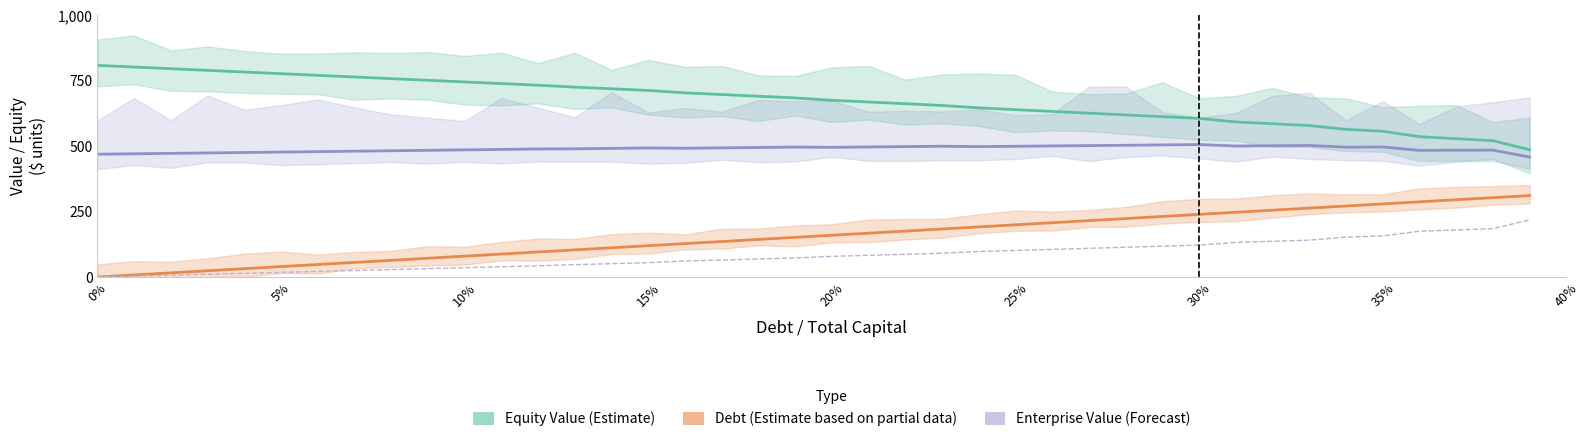

Which series has the largest total across all categories?

Equity Value (Estimate)